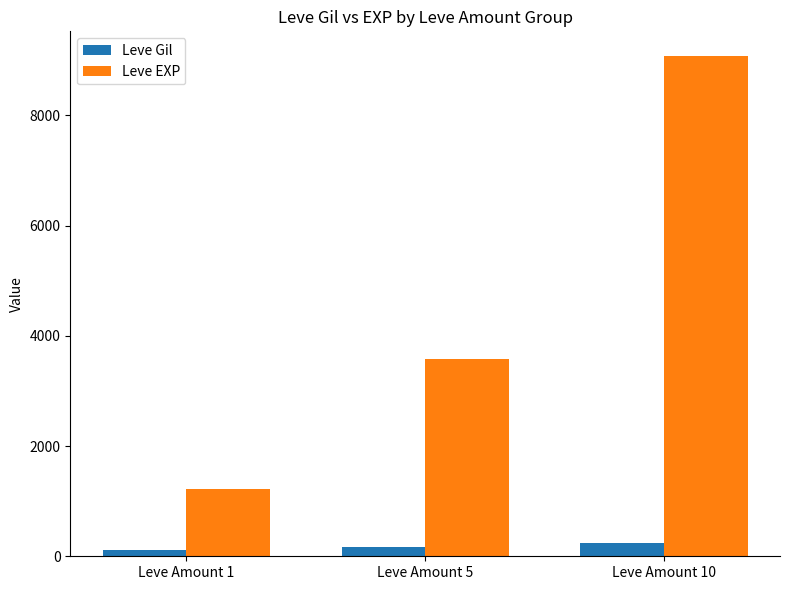

Is the value of Leve EXP at Leve Amount 5 greater than the value of Leve Gil at Leve Amount 5?

Yes